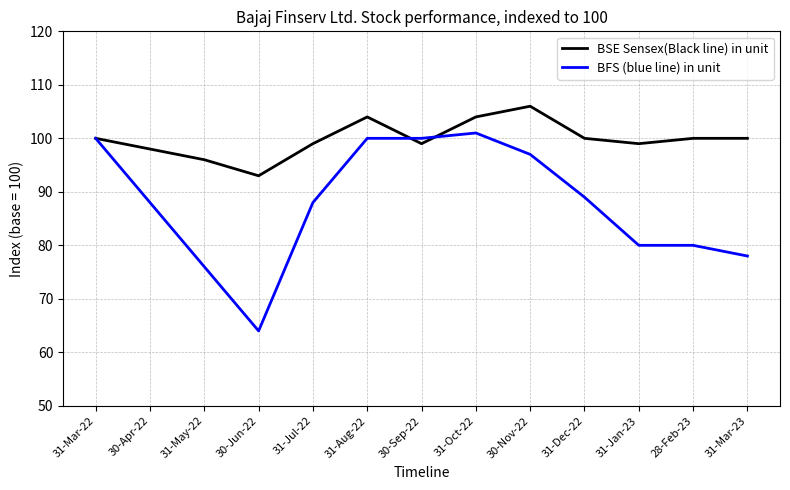

Which series ends up on top after the final intersection of BFS (blue line) in unit and BSE Sensex(Black line) in unit?

BSE Sensex(Black line) in unit